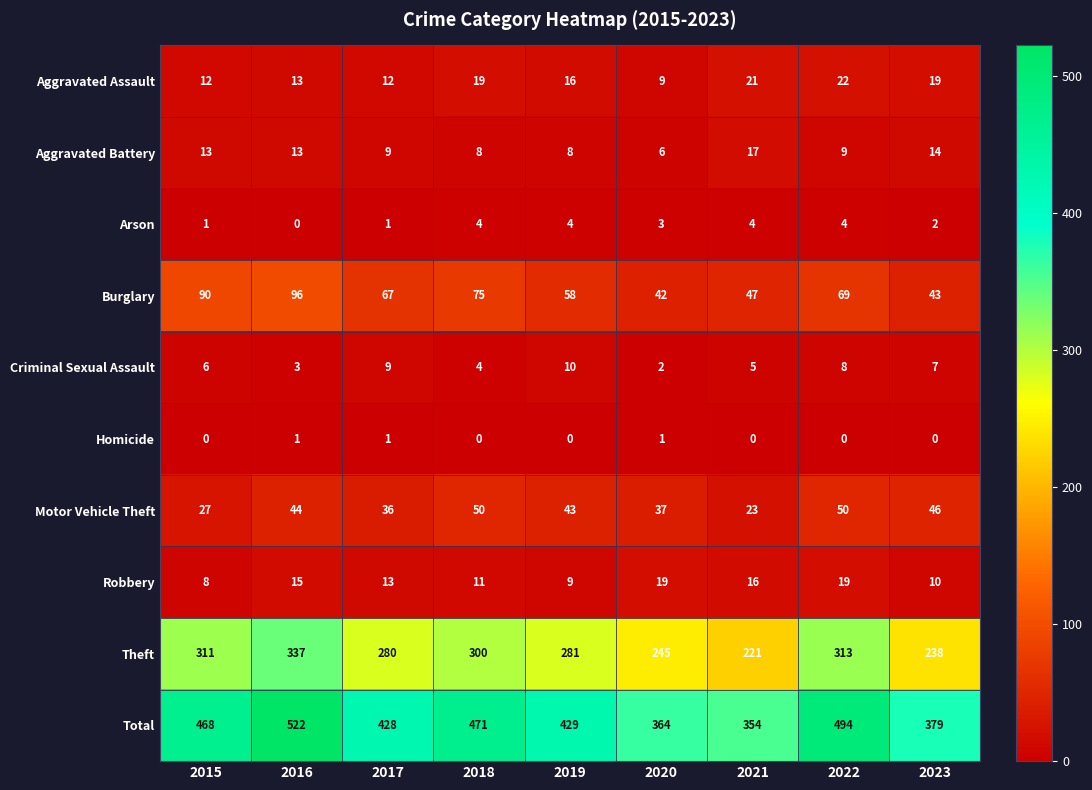

The Robbery series shows 9 at 2019. True or false?

True